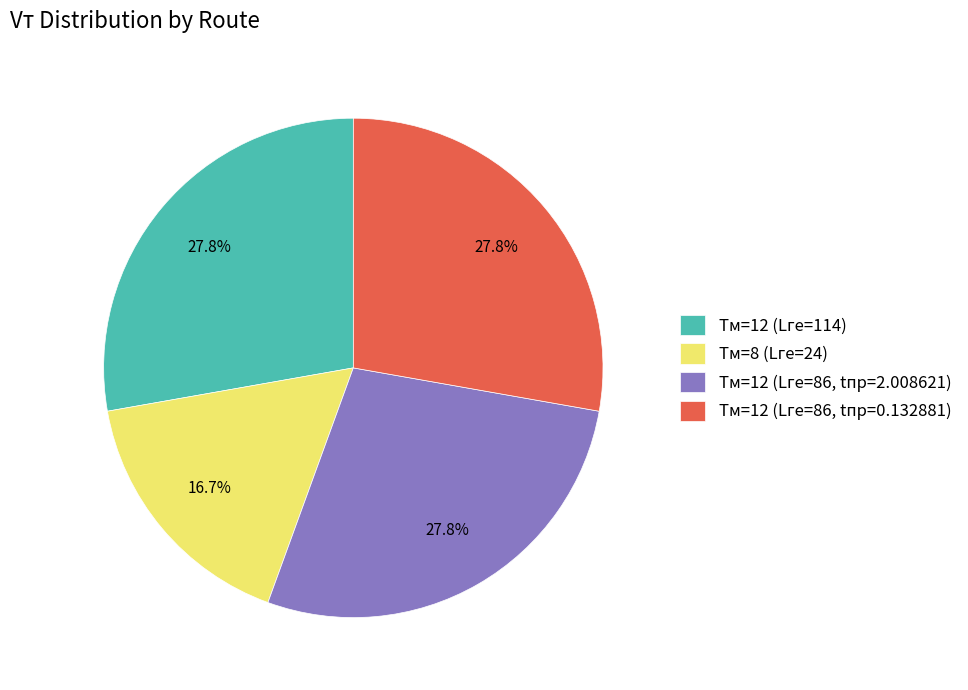

Which category has the smallest portion of the pie?

Tм=8 (Lге=24)